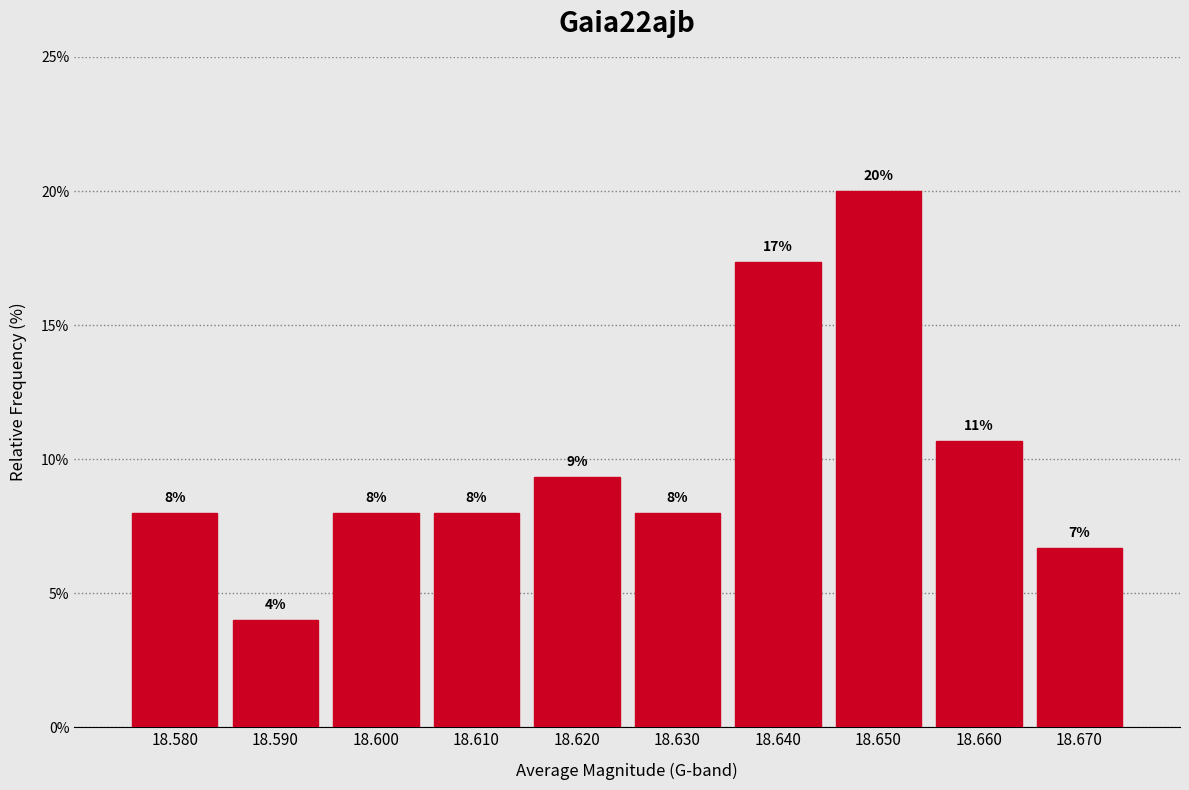

Which range on the x-axis has the tallest bar?

18.645 to 18.655